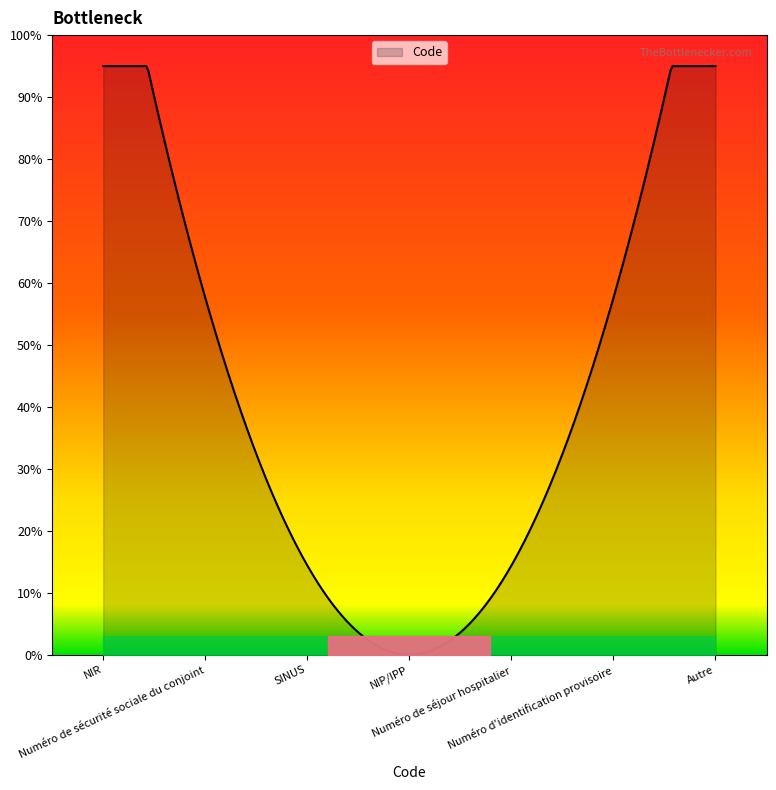

Does the chart display data point markers on the line(s)?

No